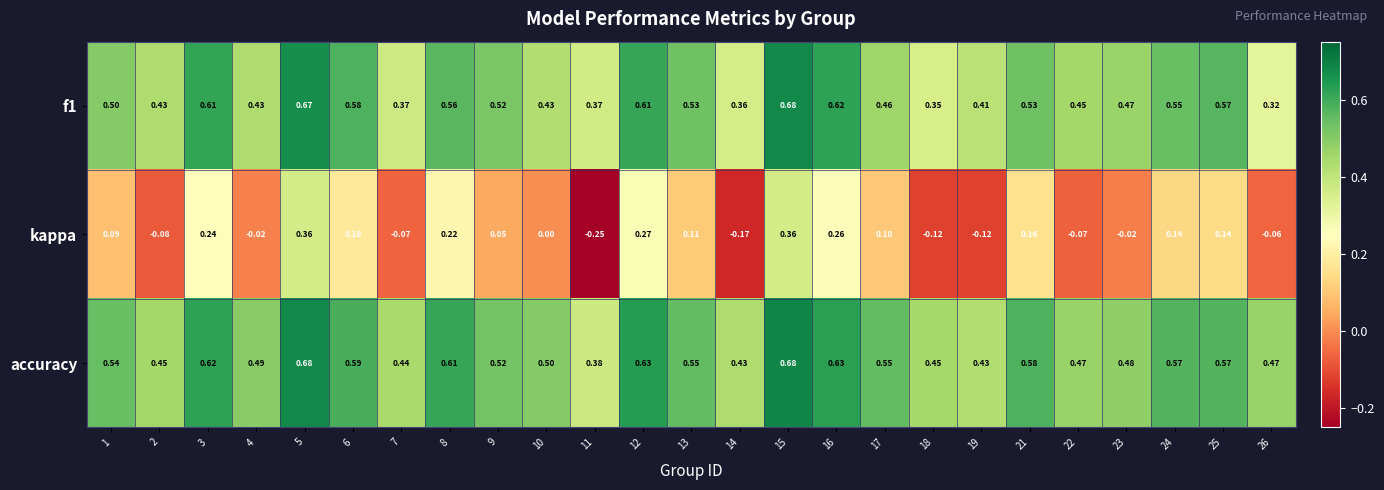

Is the value of accuracy at 3 greater than the value of kappa at 22?

Yes